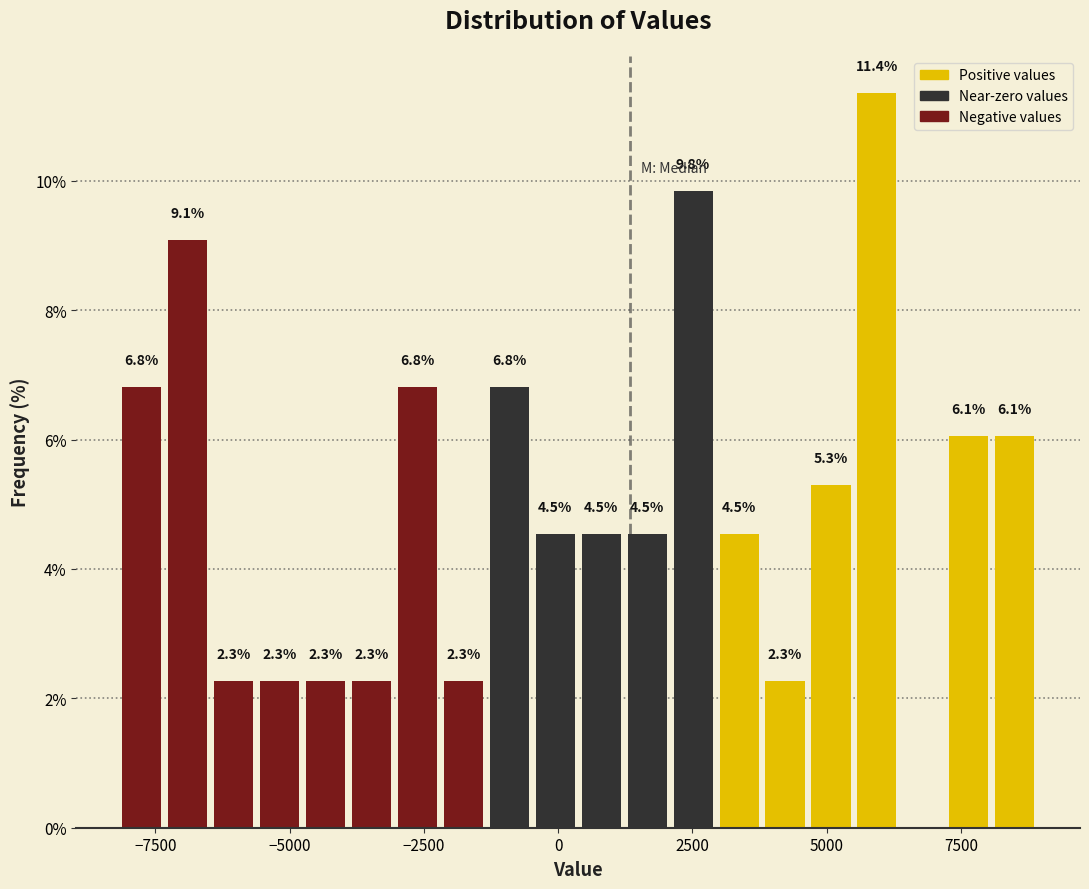

Around what value on the x-axis is the tallest bar? Give the approximate position of its centre, as read against the axis.

6000